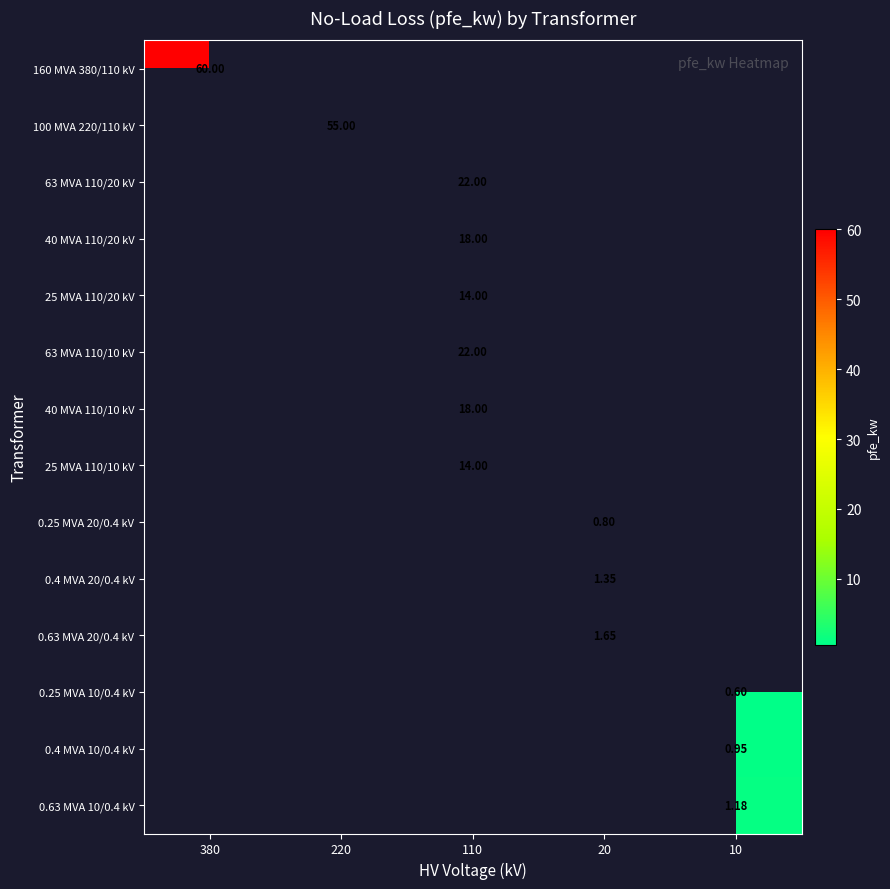

List the labels in order of 160 MVA 380/110 kV value, smallest first.

380, 220, 110, 20, 10